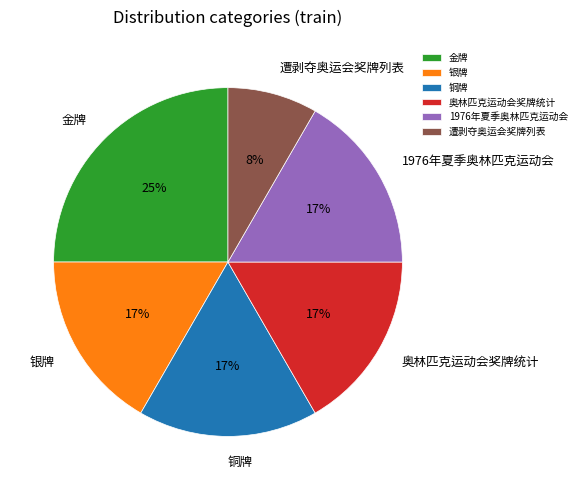

To the nearest percent, what portion does 金牌 represent?

25%